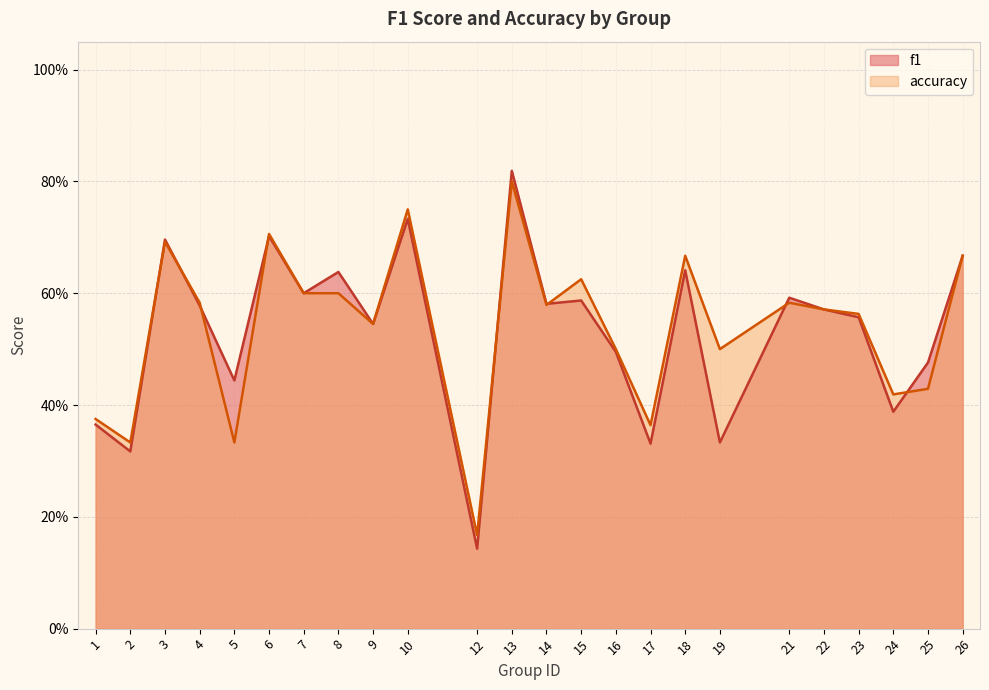

What are all the series names shown in the legend?

f1, accuracy